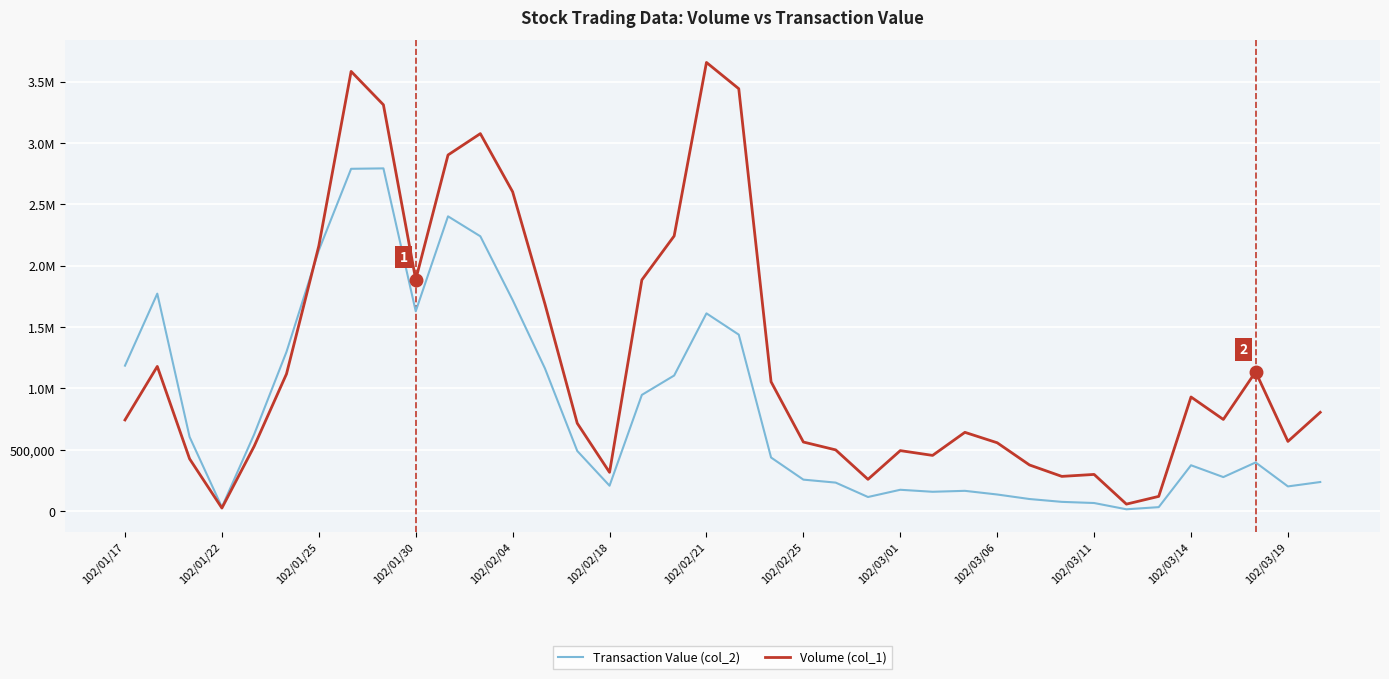

What are all the series names shown in the legend?

Transaction Value (col_2), Volume (col_1)